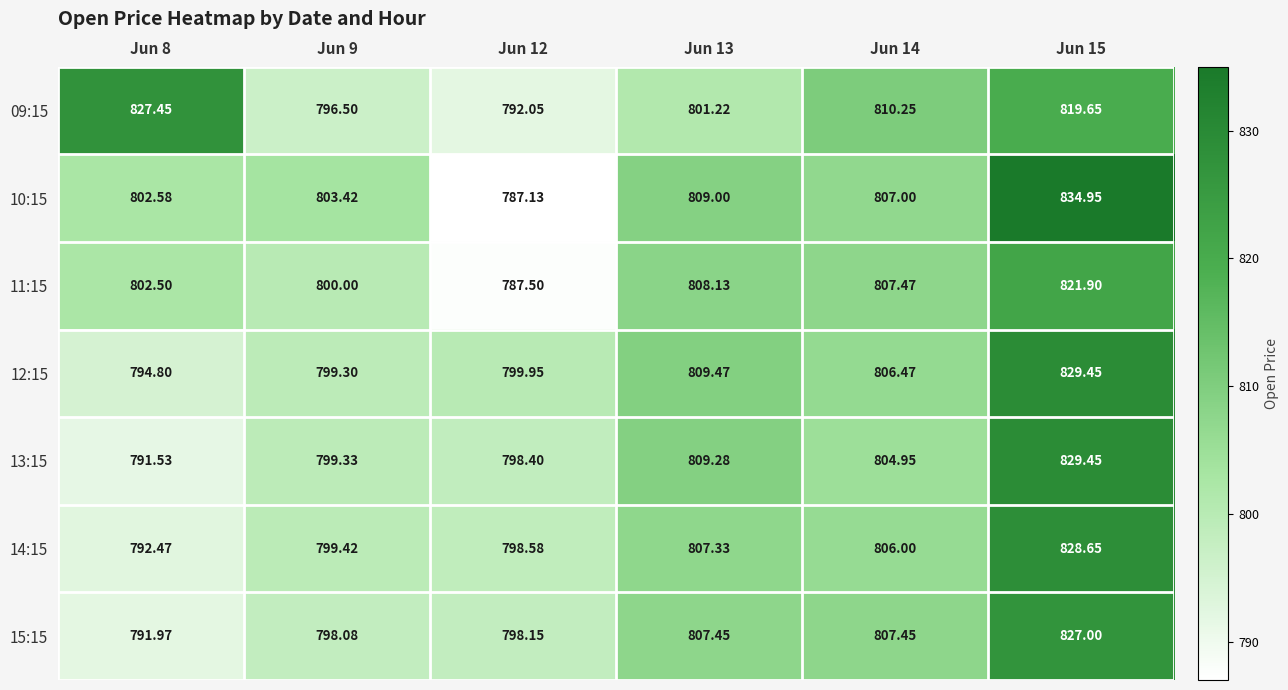

What is the total value across all series at Jun 14?

5649.6